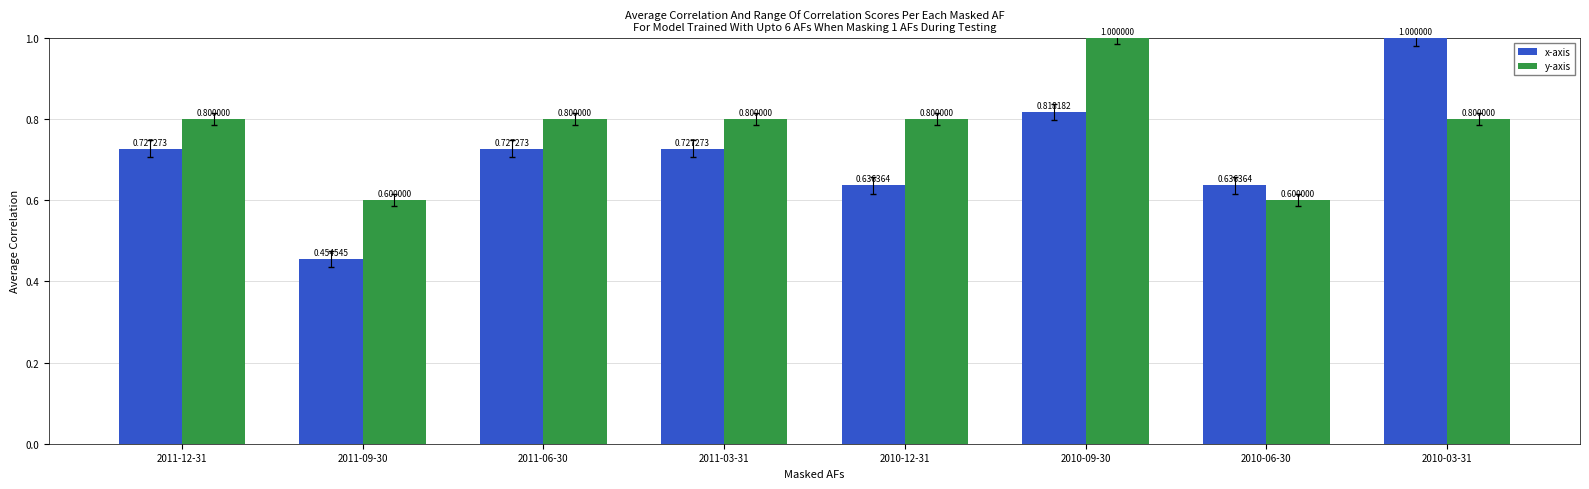

Does the chart contain stacked bars?

No